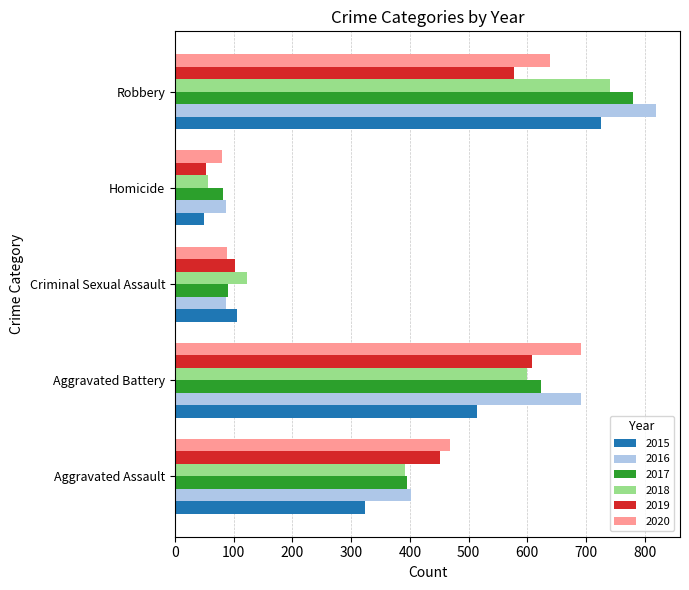

What is the approximate value of 2020 at Criminal Sexual Assault?

89